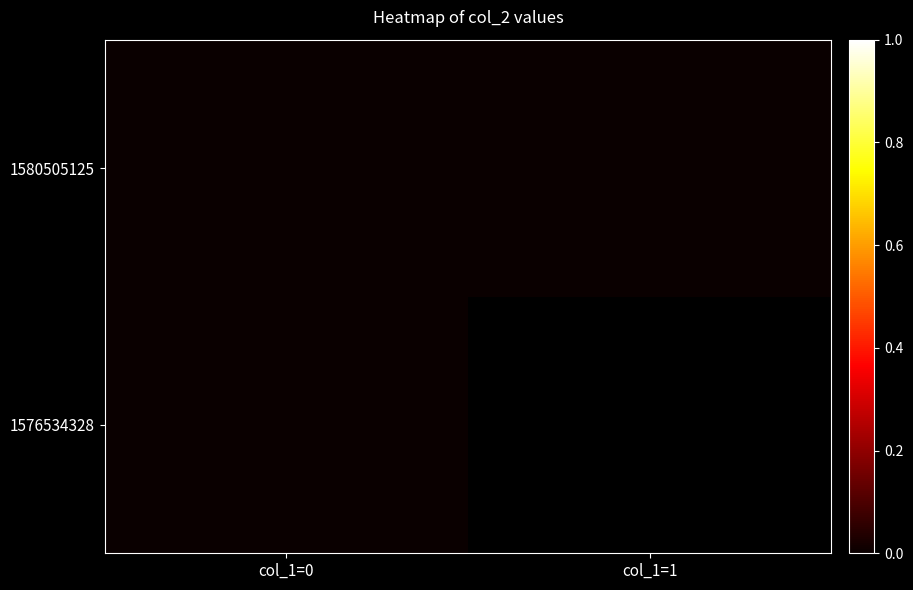

At which category is the sum across all series the highest?

col_1=0